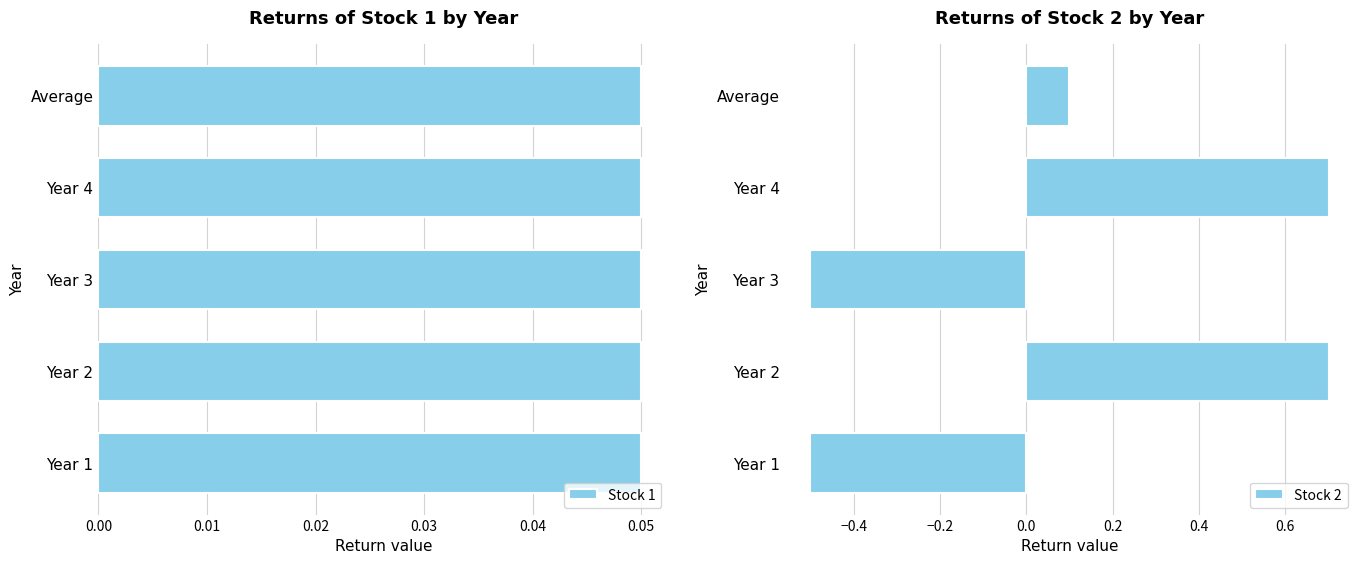

What is the difference between the maximum and minimum values in the Stock 2 series?

1.2